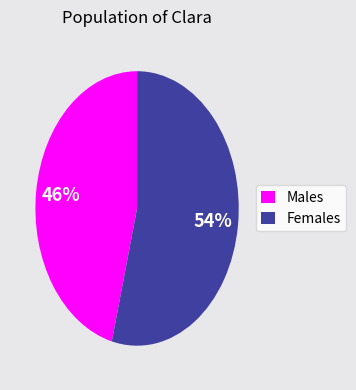

What is the ratio of the value at Females to the value at Males?

1.2